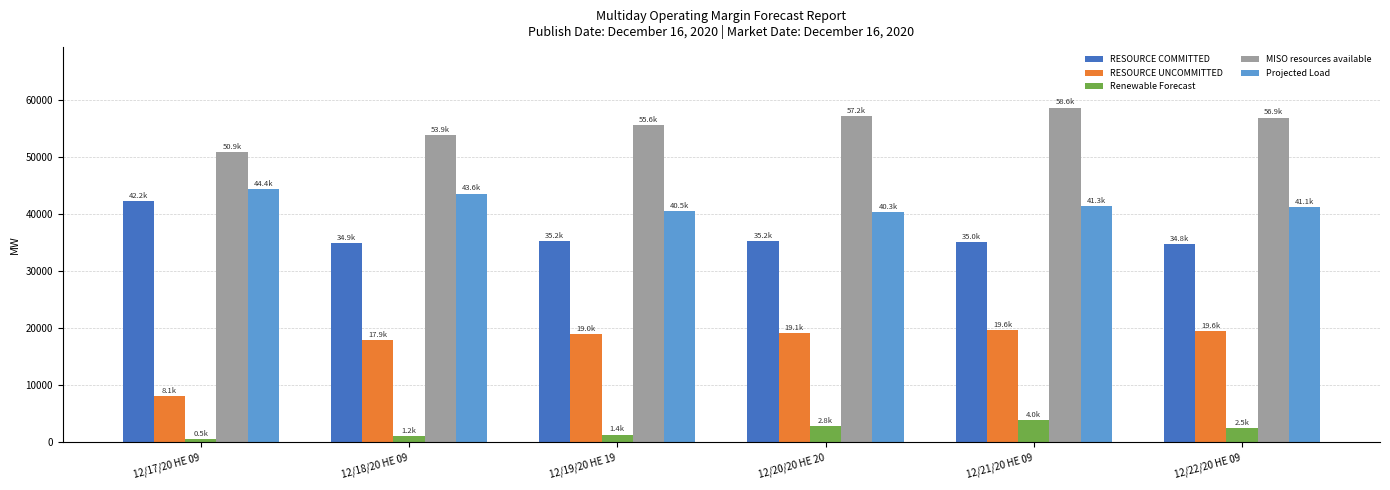

What is the difference between the highest and lowest values at 12/17/20 HE 09?

50340.6